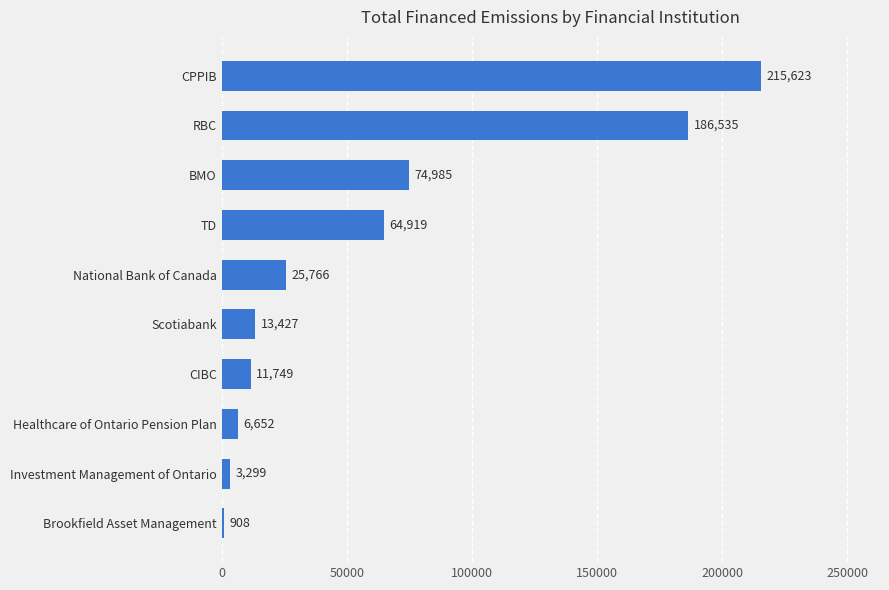

Which has a higher value, CPPIB or Healthcare of Ontario Pension Plan?

CPPIB